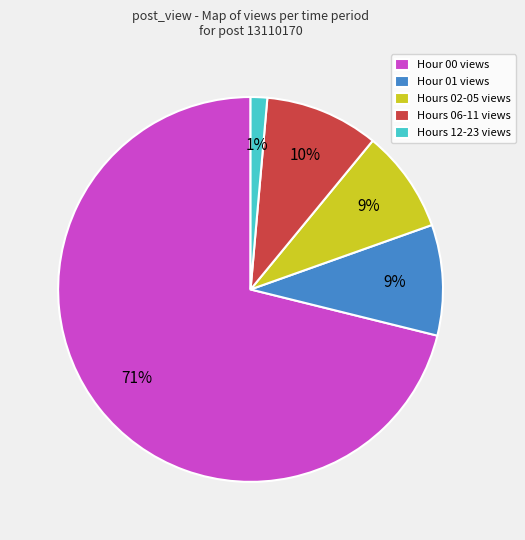

To the nearest percent, what portion does Hours 12-23 views represent?

1%